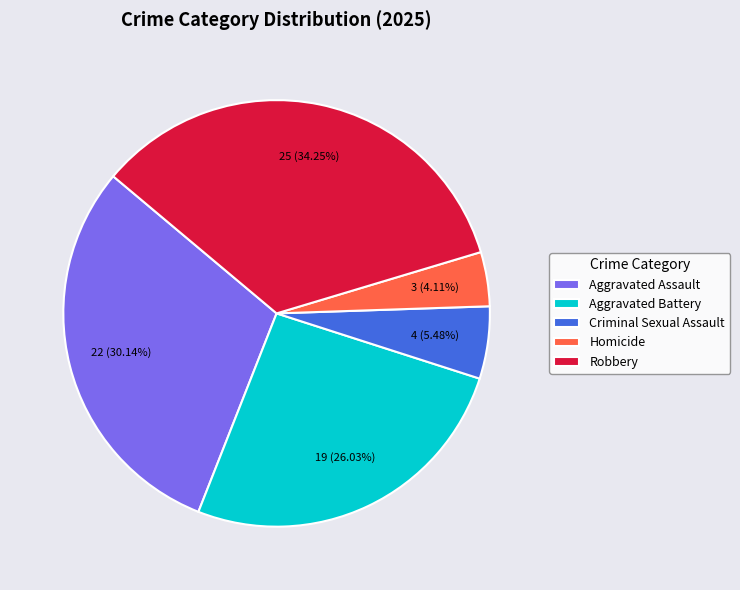

To the nearest percent, what is the difference between the largest and smallest slice percentages?

30%